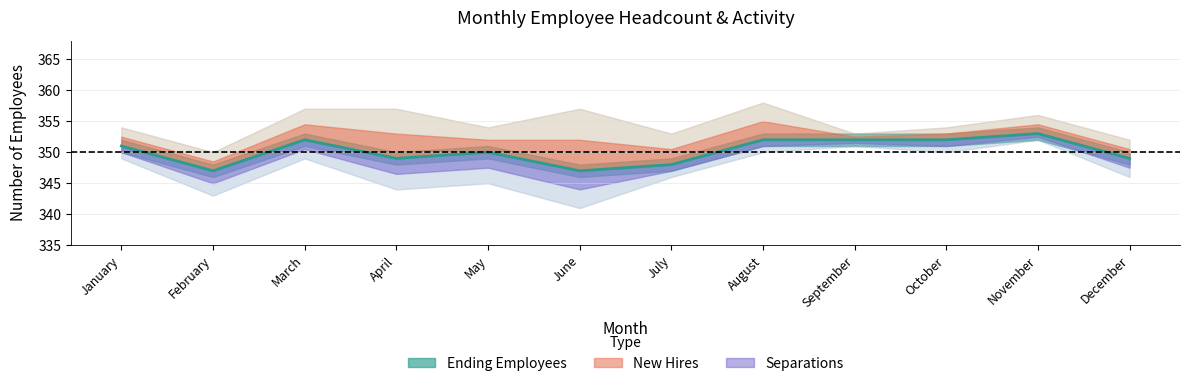

Rank the categories by value from highest to lowest.

November, March, August, September, October, January, May, April, December, July, February, June